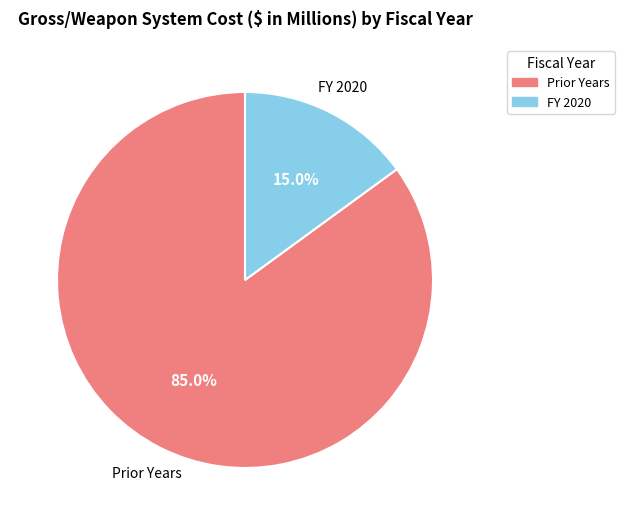

Which slice is the largest?

Prior Years